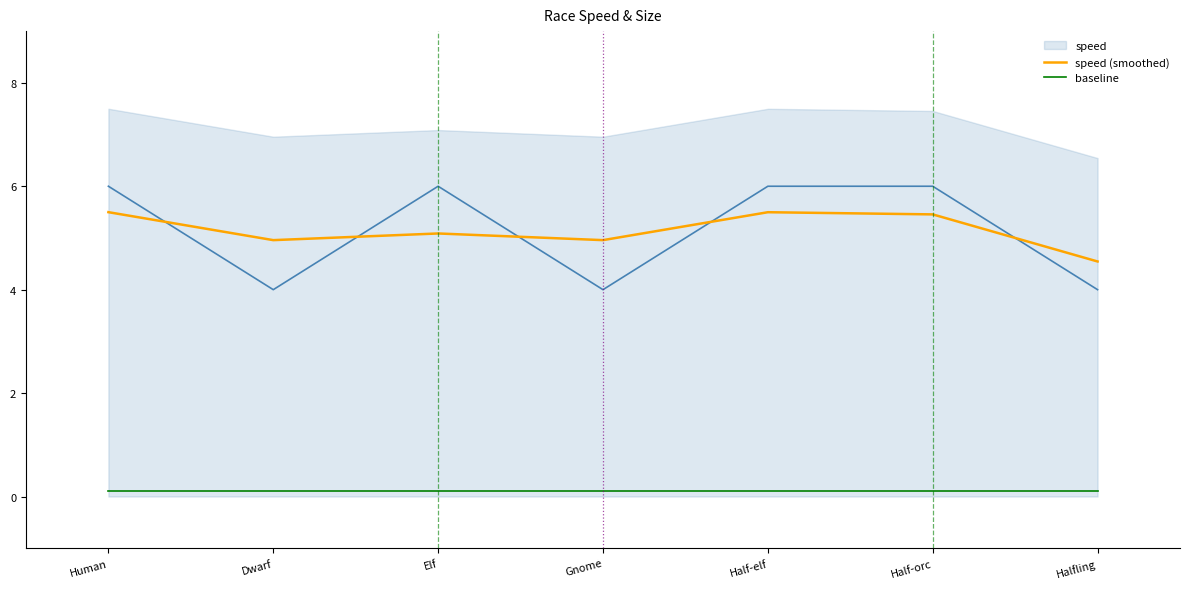

True or false: speed (smoothed) has a value of 7.6 at Dwarf.

False